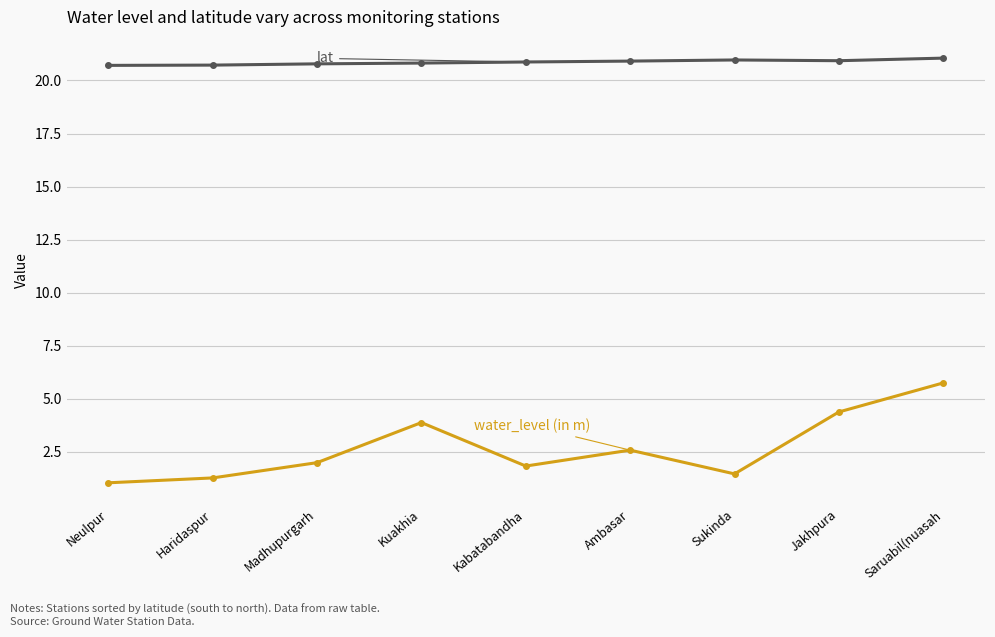

What is the label of the 2nd point from the right?

Jakhpura